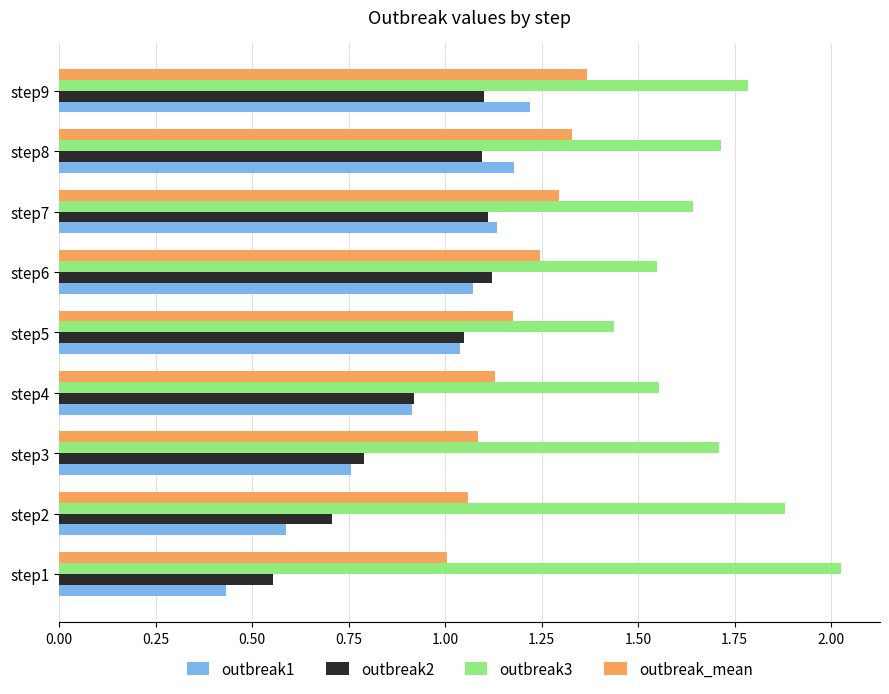

Which series has the largest total across all categories?

outbreak3